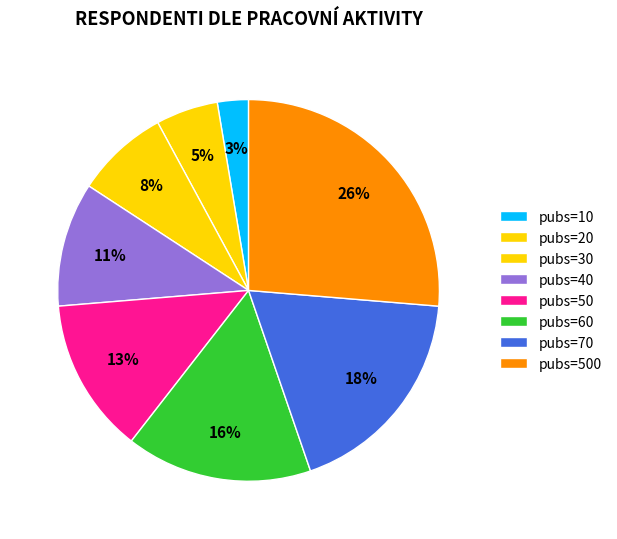

Which slice is the largest?

500